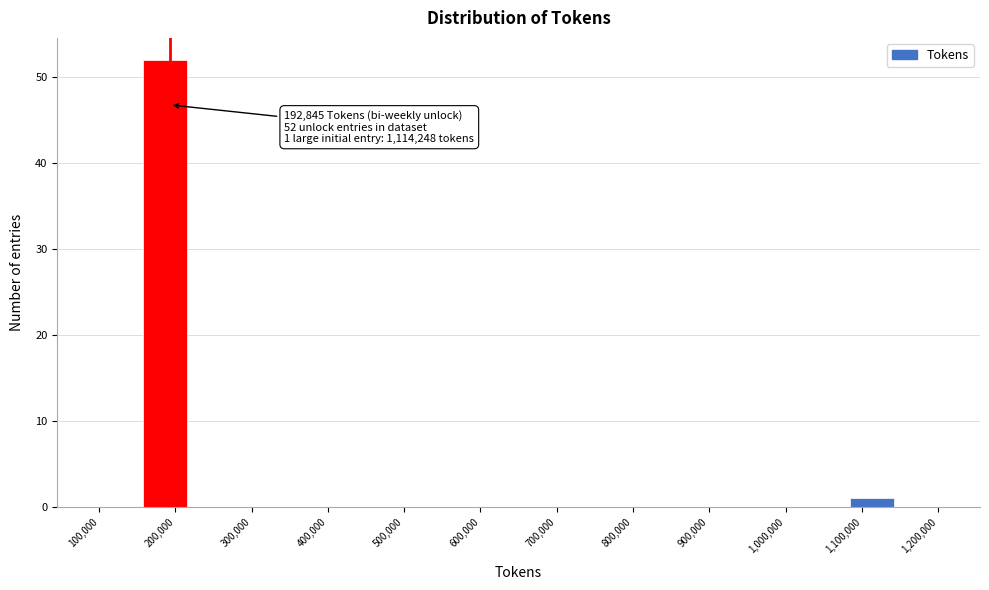

Over which range of the x-axis is the bar tallest?

160000 to 220000